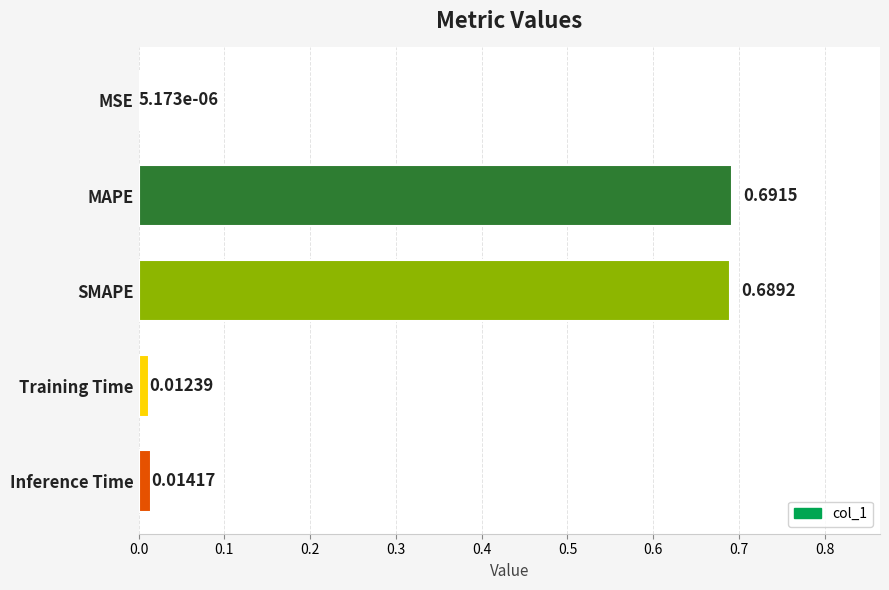

Where is the data nearest to the value 0?

MSE